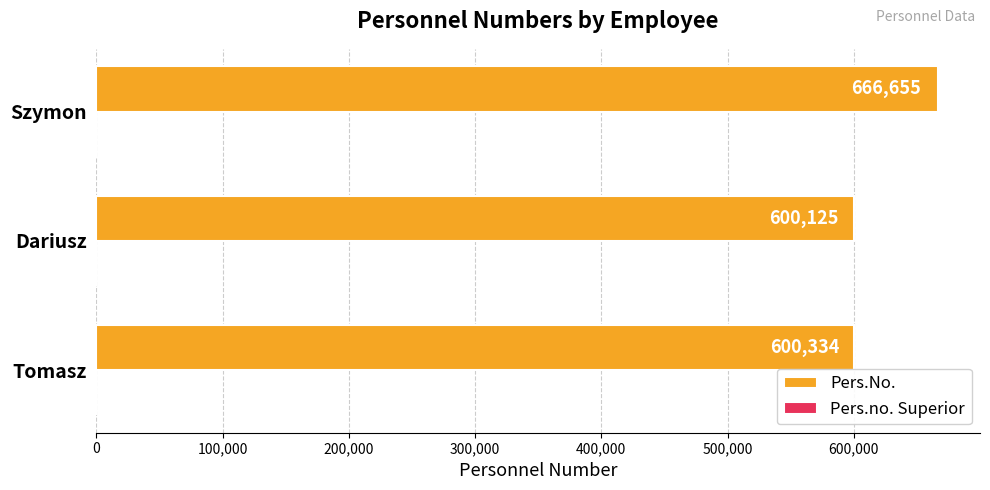

Rank the categories by value from lowest to highest.

Dariusz, Tomasz, Szymon